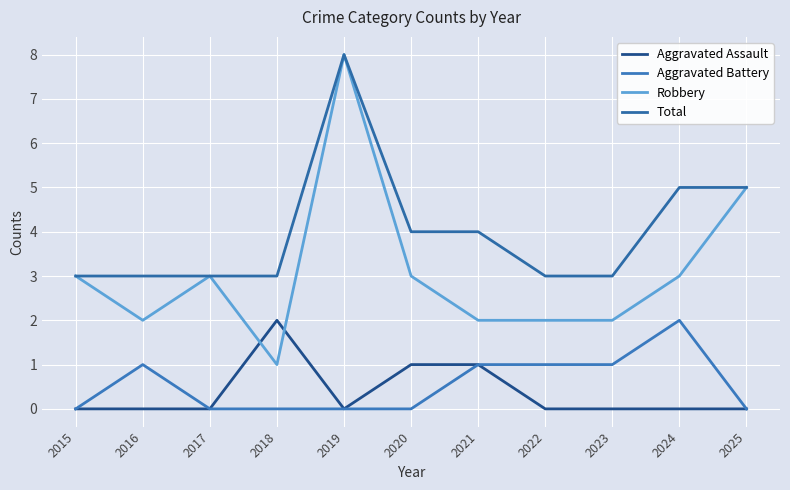

True or false: Robbery and Aggravated Battery cross at least once.

False